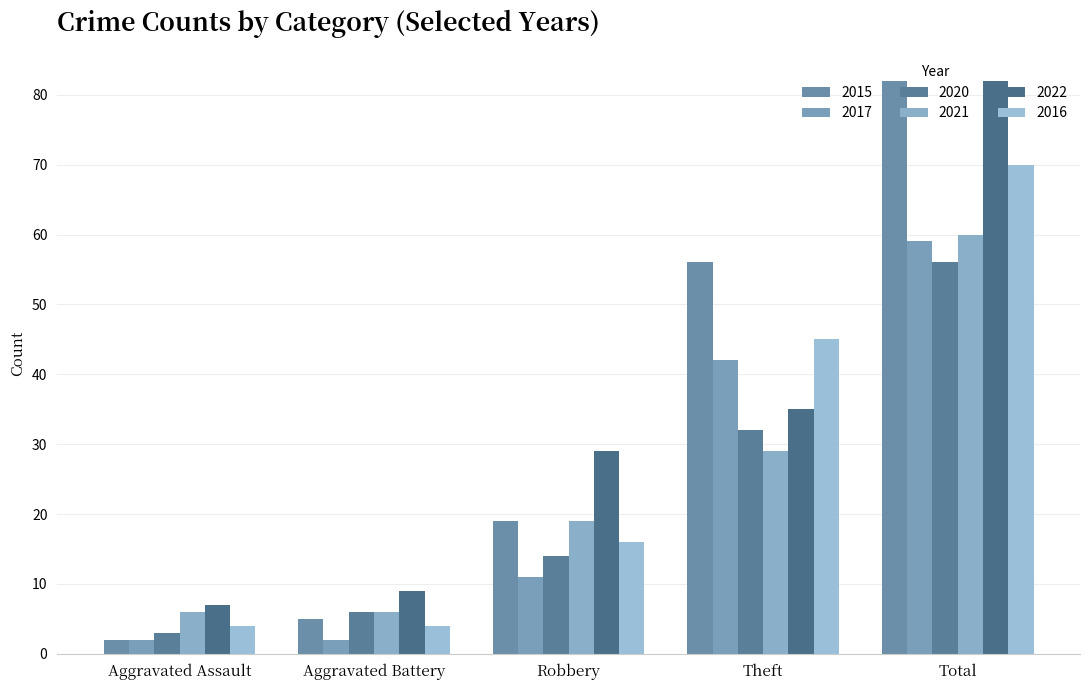

What is the value of the 2022 bar at the 3rd from the left?

29